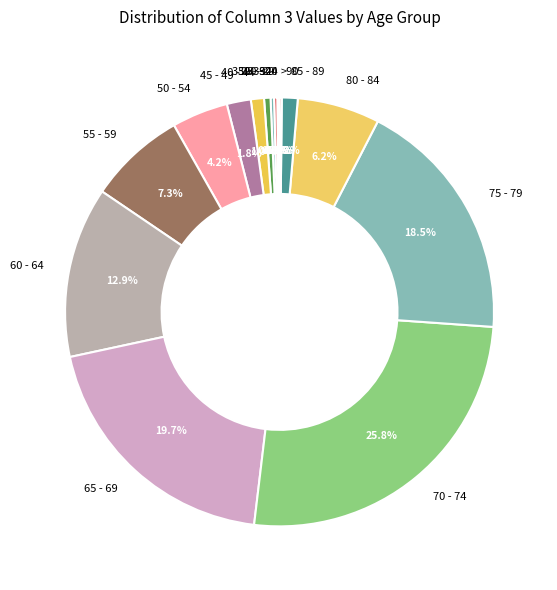

Does 55 - 59 represent more than half of the total?

No